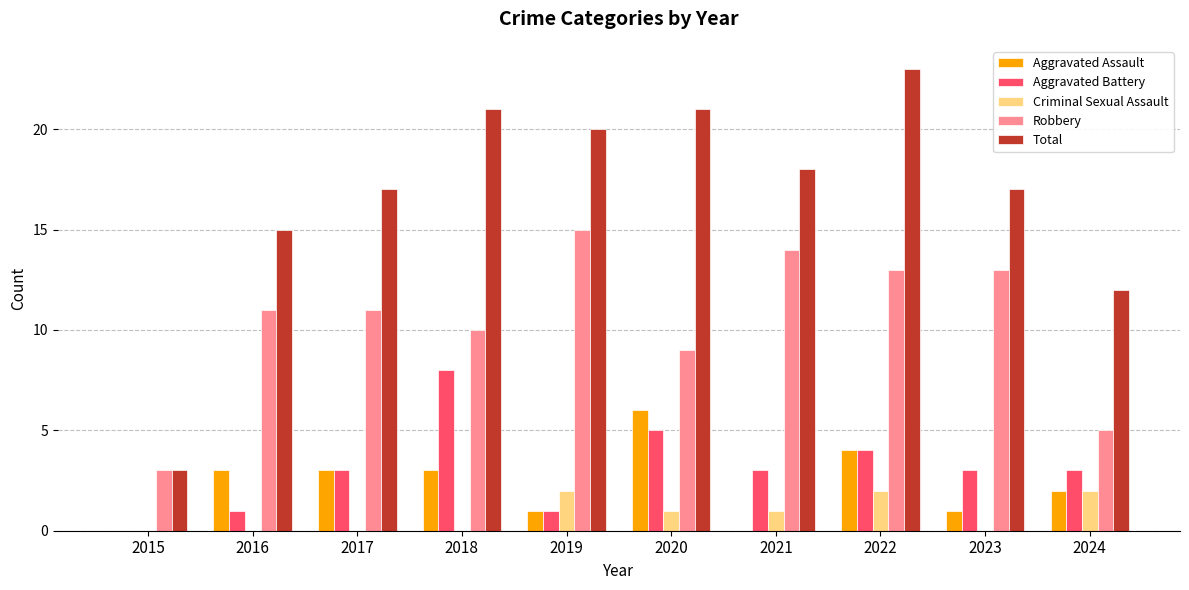

The value of Aggravated Assault at 2021 is 3. True or false?

False